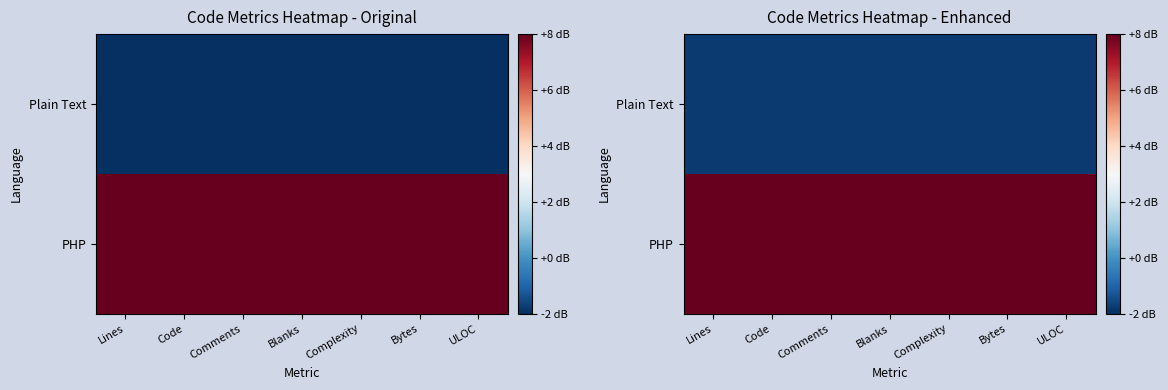

What is the sum of the Plain Text values at ULOC and Lines?

-3.6